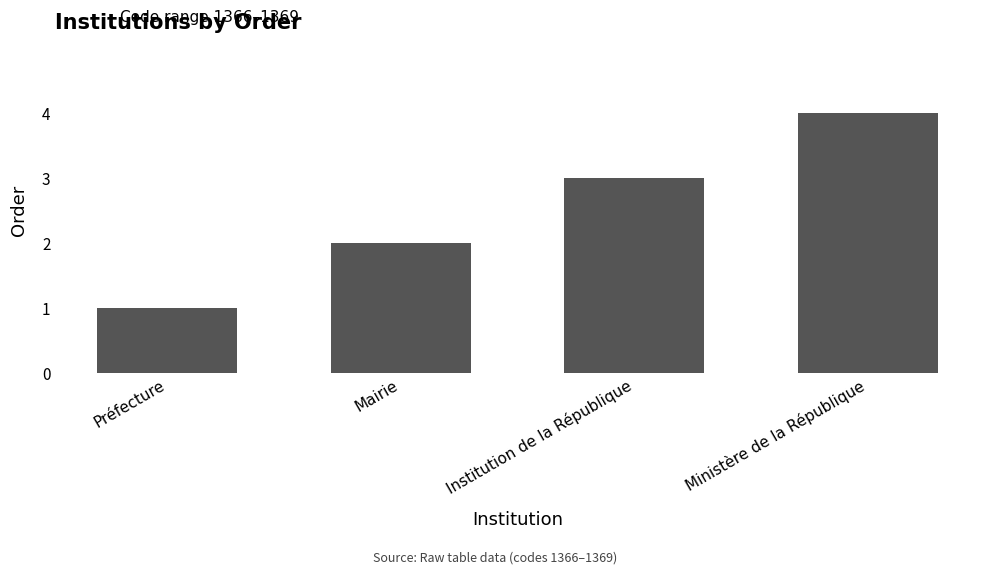

True or false: the data shows 1 at Institution de la République.

False